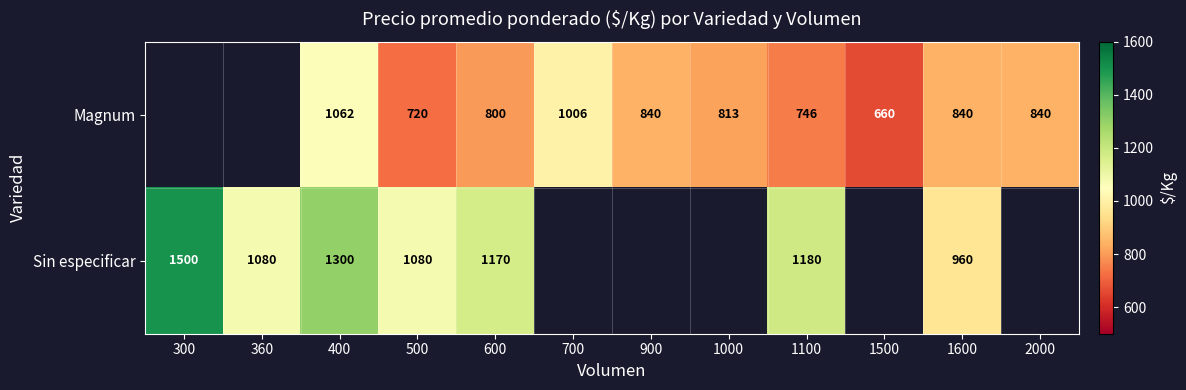

The value of Magnum at 2000 is 840.0. True or false?

True